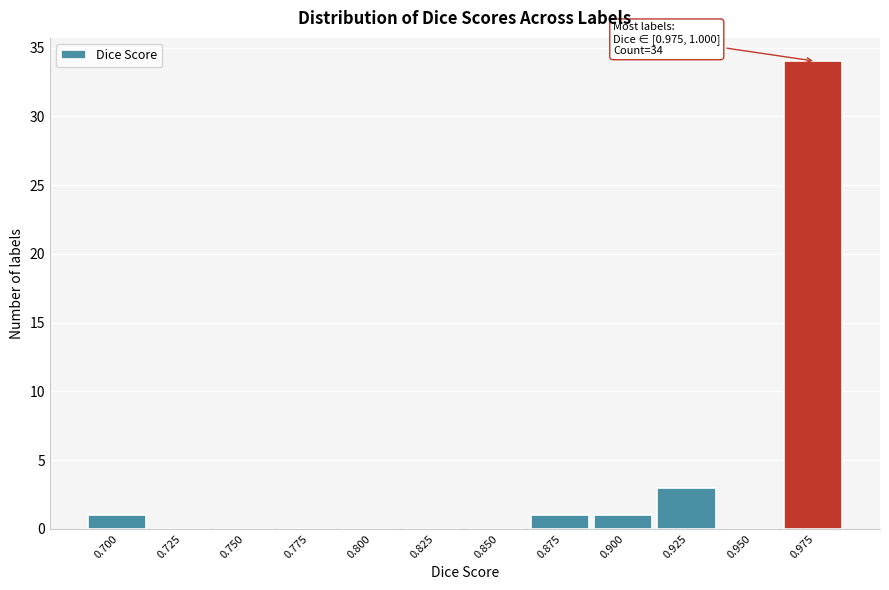

Reading right to left, extract all data points from this chart.

0.975=34	0.950=0	0.925=3	0.900=1	0.875=1	0.850=0	0.825=0	0.800=0	0.775=0	0.750=0	0.725=0	0.700=1